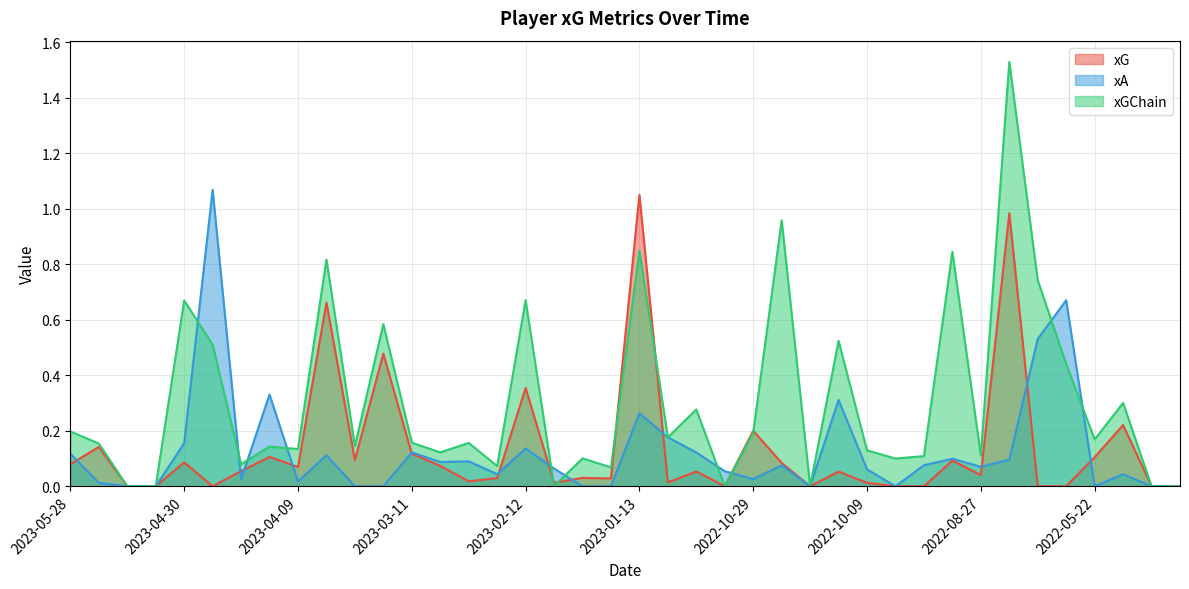

True or false: xG has more than 0 points higher than both neighbors.

True